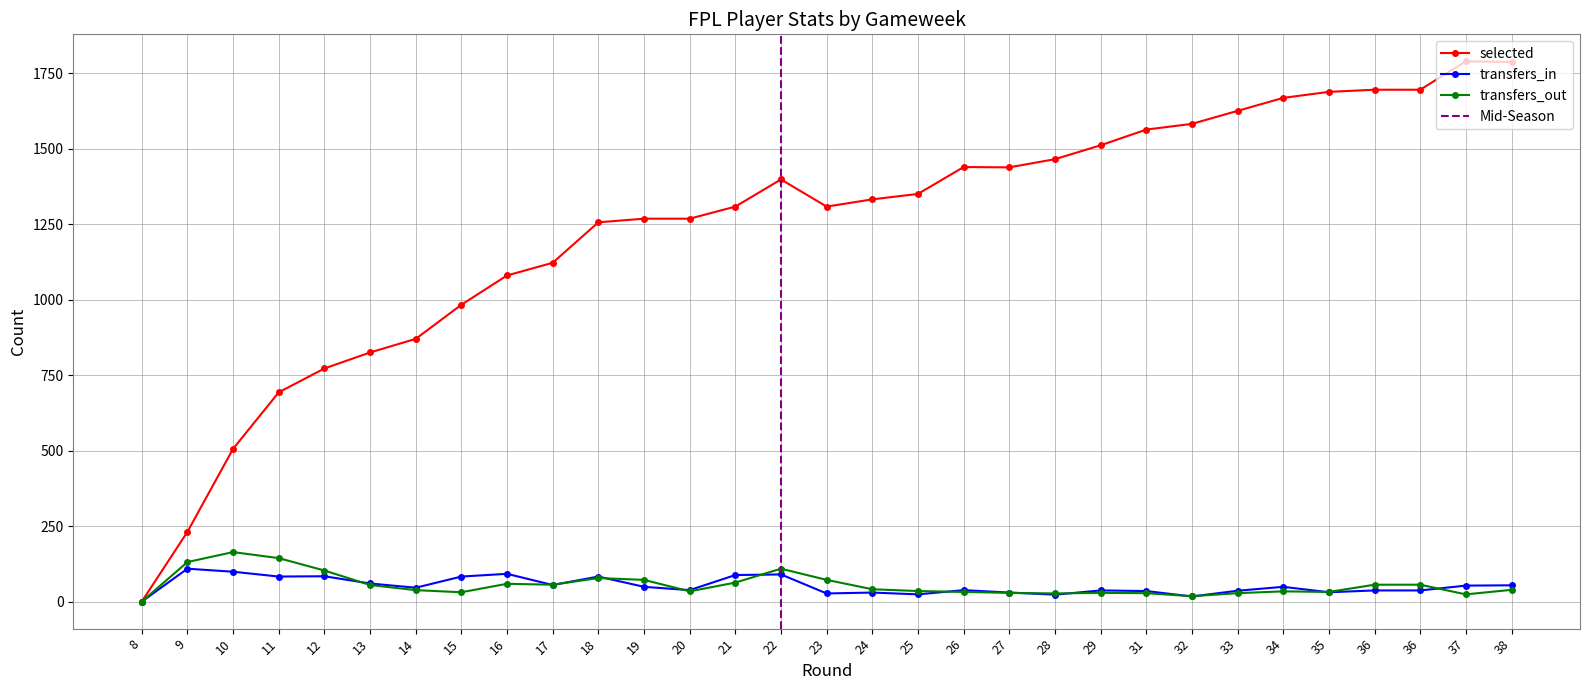

Which label corresponds to the largest value in the chart?

37